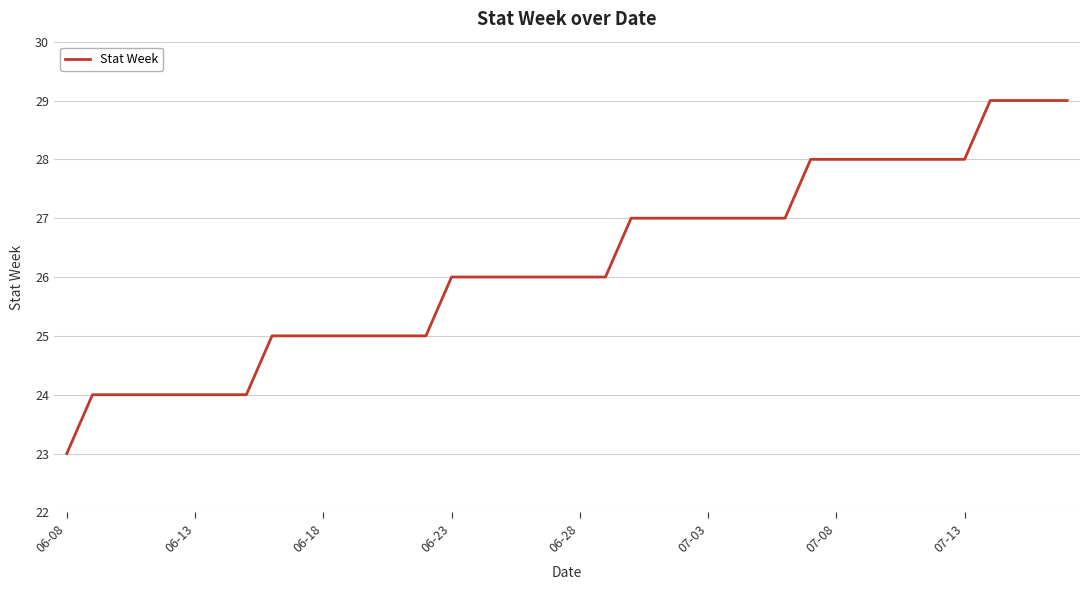

What is the difference between the maximum and minimum values?

6